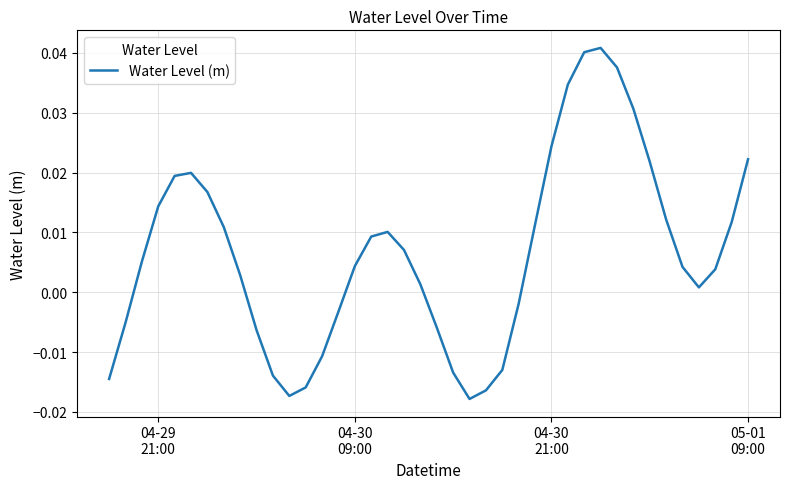

How many interior local peaks (higher than both neighbors) does the data have?

3